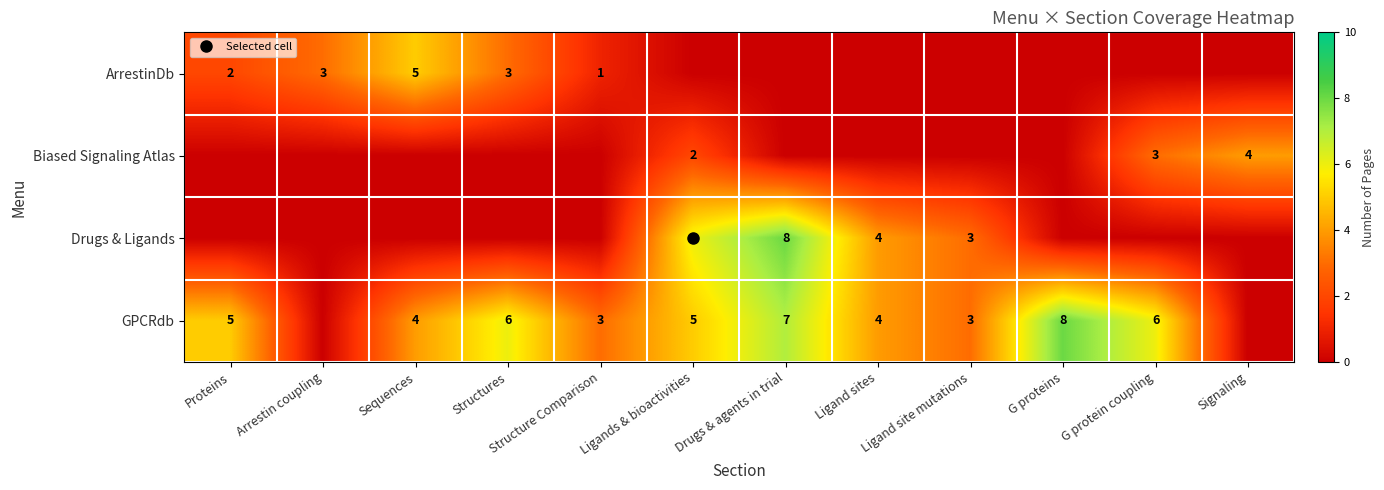

What is the maximum value shown in the chart?

8